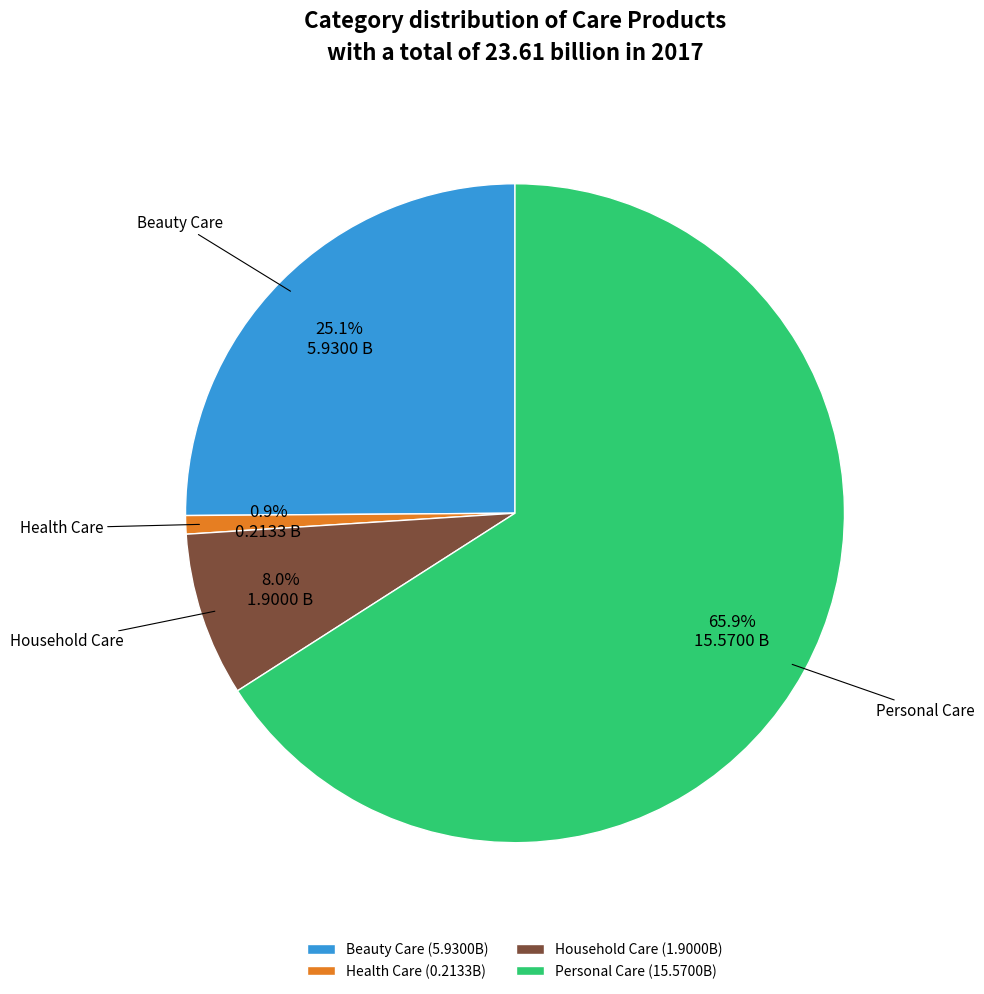

To the nearest percent, what percentage of the pie is Health Care?

1%